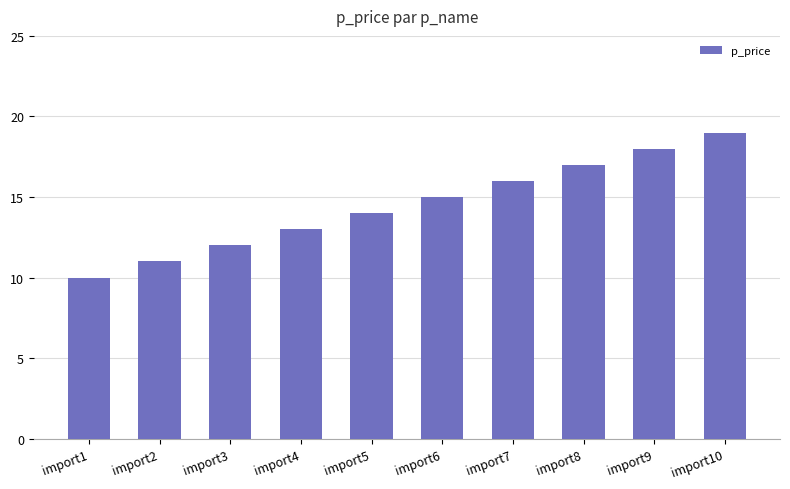

What is the ratio of the value at import3 to the value at import9?

0.7